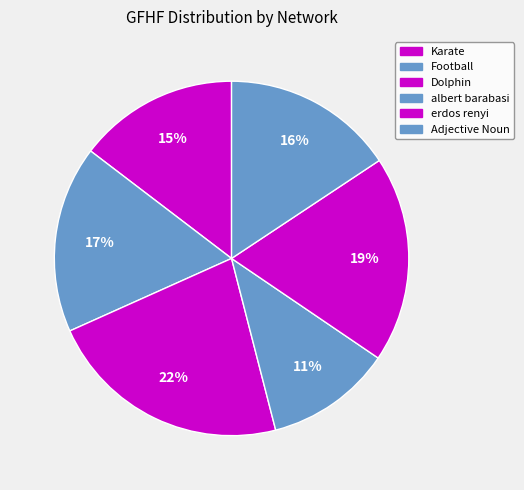

How many segments does this pie chart have?

6